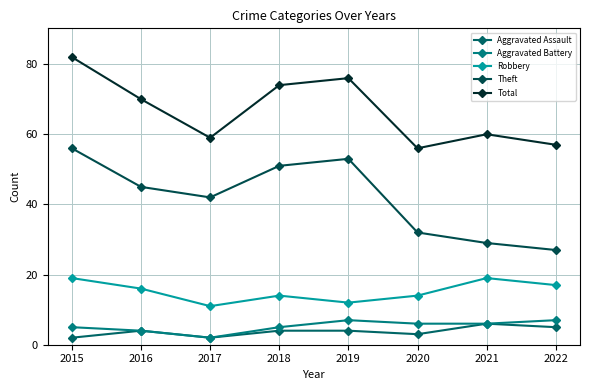

What is the spread (max minus min) of values at 2019?

72